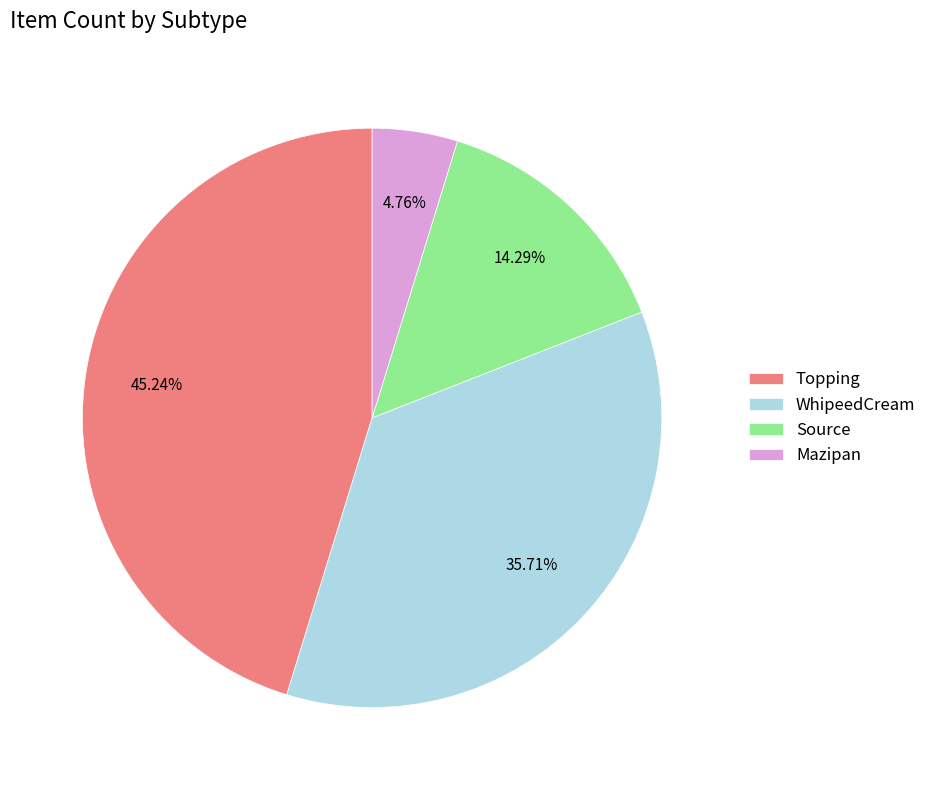

Which category has the smallest portion of the pie?

Mazipan